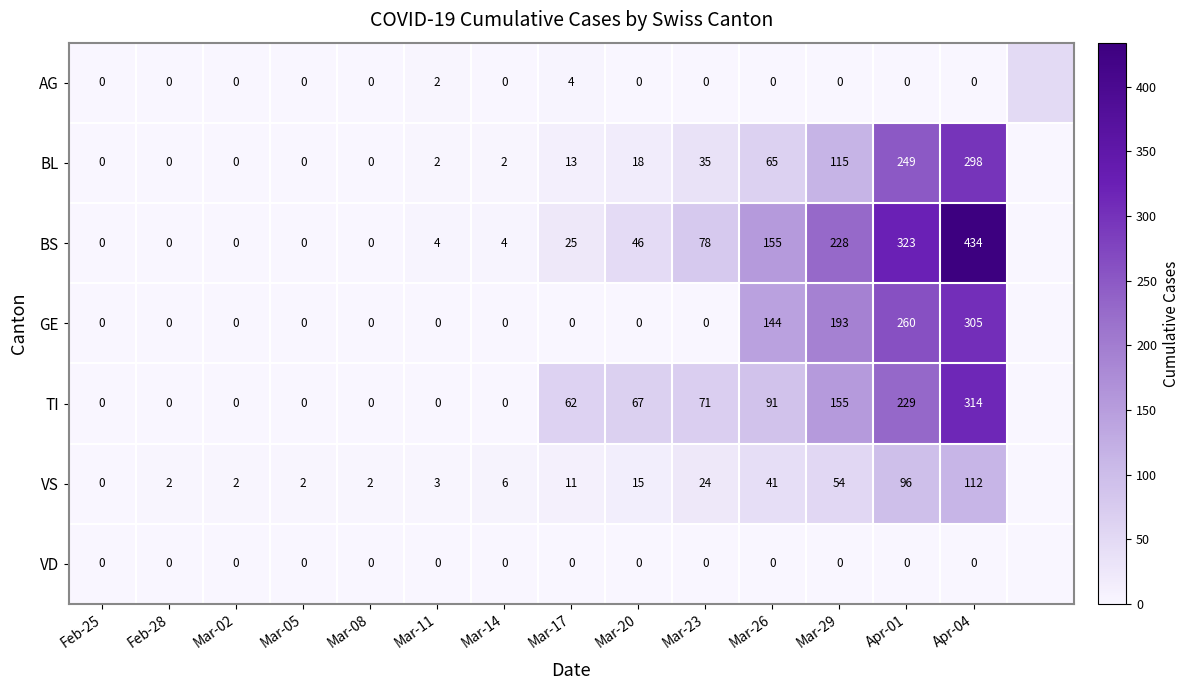

What is the sum of the BL values at Mar-02 and Mar-20?

18